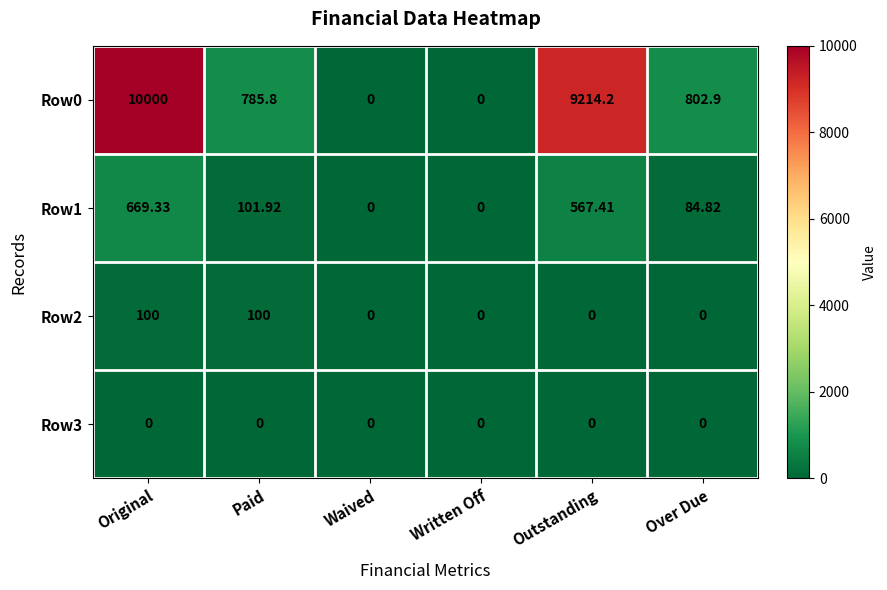

Where is Row0 nearest to the value 5000?

Over Due